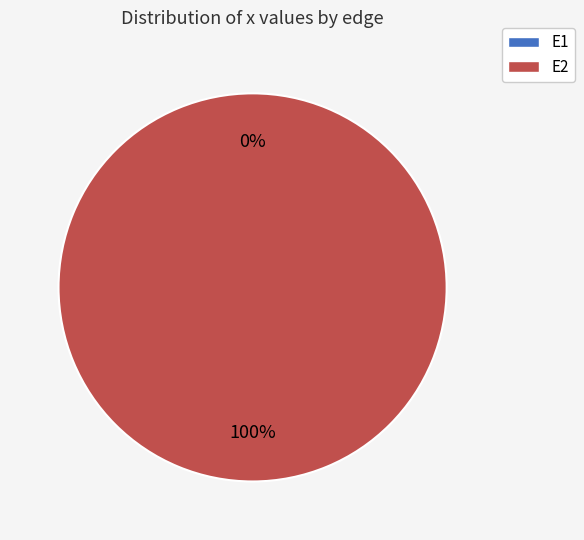

How many segments does this pie chart have?

2